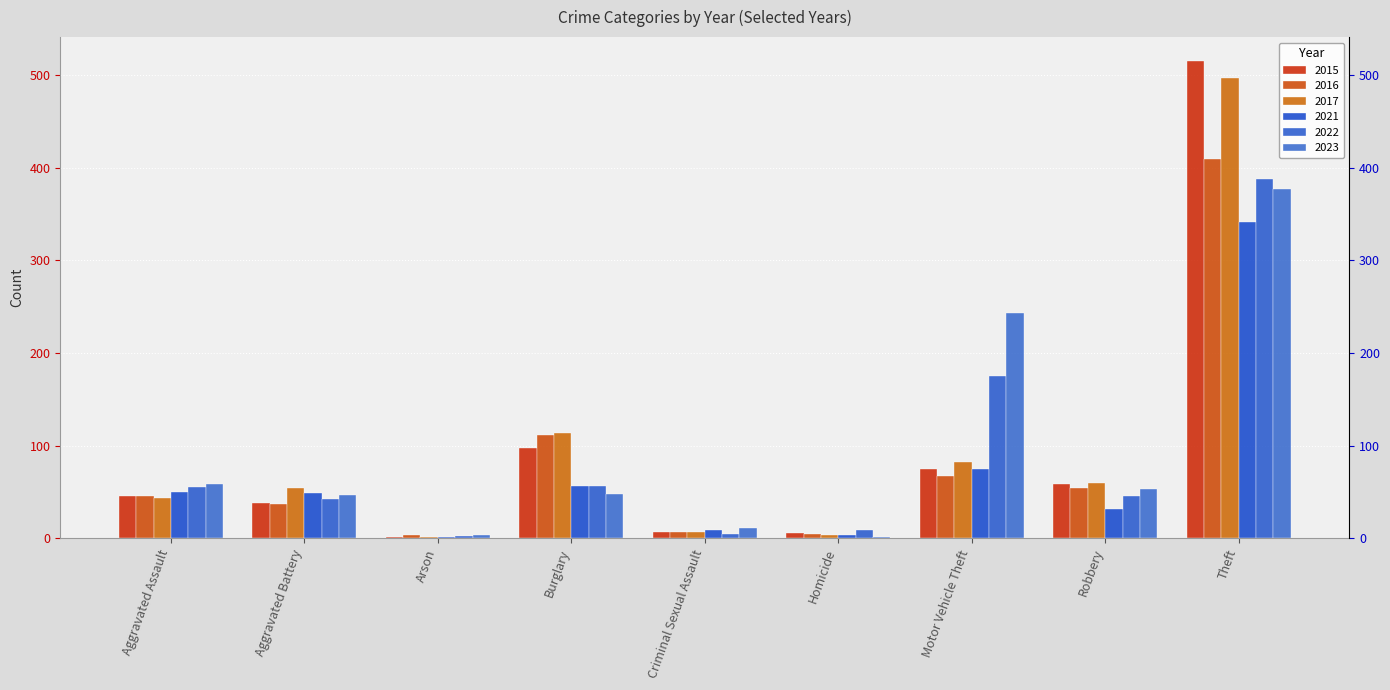

What is the difference between the second highest and second lowest values in the 2021 series?

71